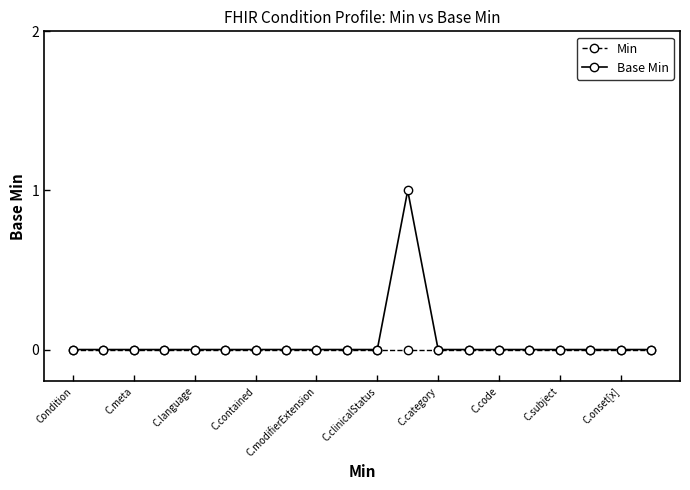

What is the sum of all Base Min values?

1